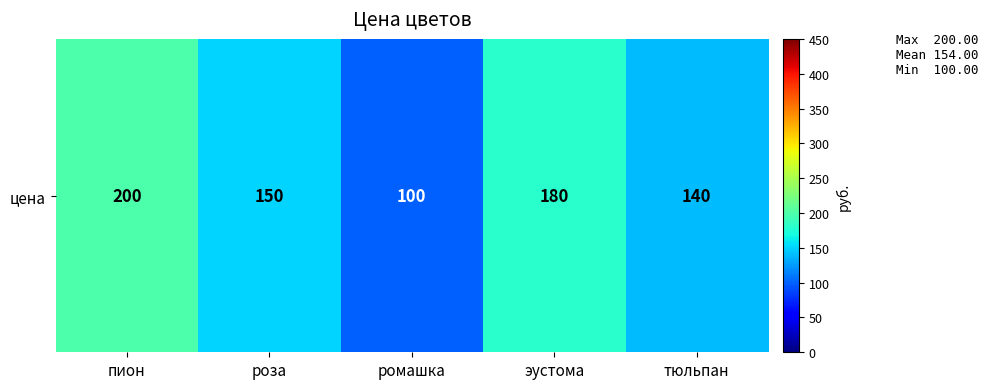

List the labels in order of value, smallest first.

ромашка, тюльпан, роза, эустома, пион